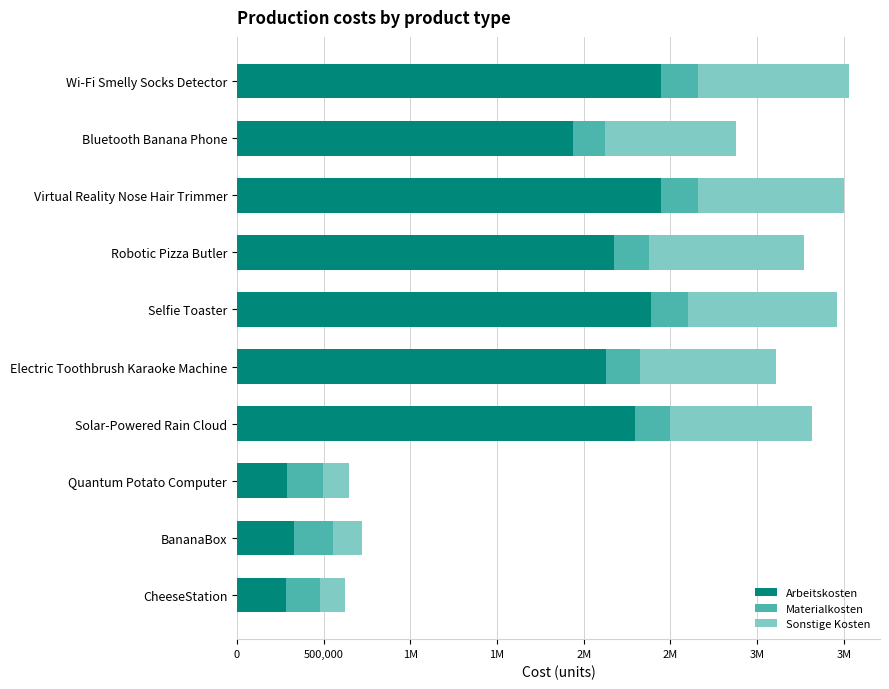

What are all the series names shown in the legend?

Arbeitskosten, Materialkosten, Sonstige Kosten